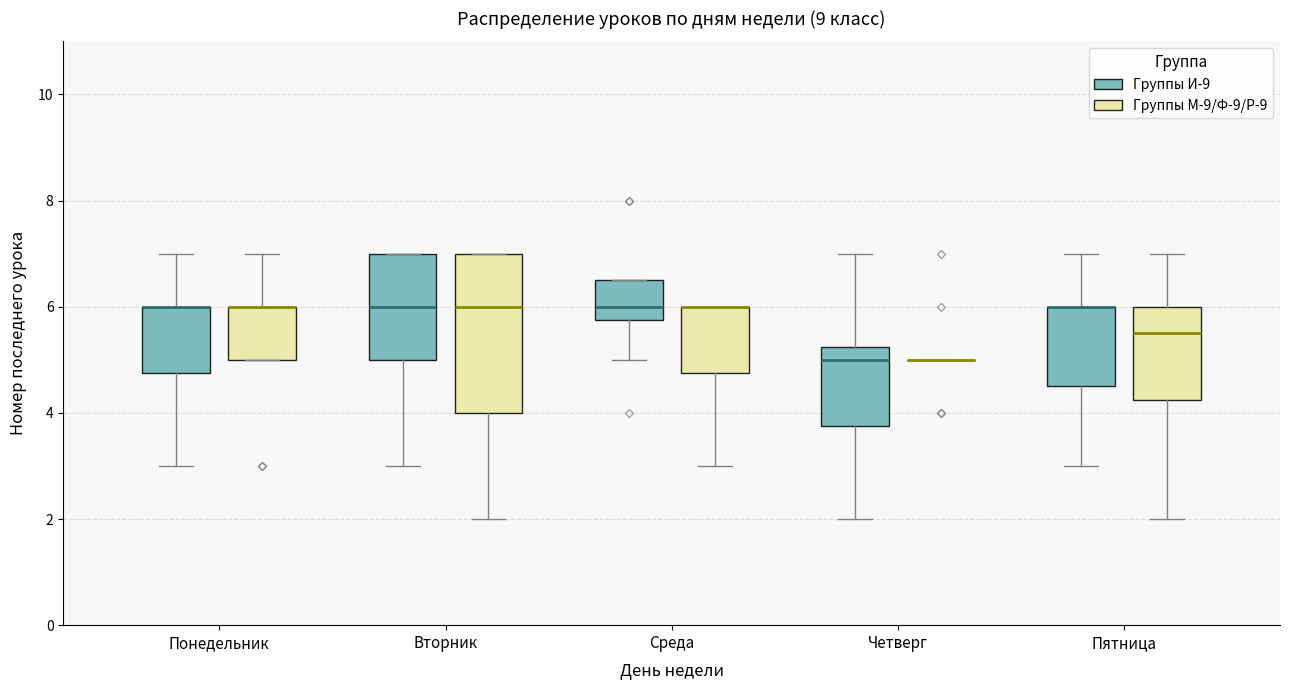

Reading left to right, read every box against the y-axis: the position of its median line, the range the box covers, and the ends of its whiskers. The values are not printed on the chart, so give them approximately, as read against the axis.

Понедельник (Группы И-9): median 6.0 (drawn on the box's upper edge), box 4.8 to 6.0, whiskers 3.0 to 7.0
Понедельник (Группы М-9/Ф-9/Р-9): median 6.0 (drawn on the box's upper edge), box 5.0 to 6.0, whiskers 5.0 to 7.0
Вторник (Группы И-9): median 6.0, box 5.0 to 7.0, whiskers 3.0 to 7.0
Вторник (Группы М-9/Ф-9/Р-9): median 6.0, box 4.0 to 7.0, whiskers 2.0 to 7.0
Среда (Группы И-9): median 6.0, box 5.8 to 6.6, whiskers 5.0 to 6.6
Среда (Группы М-9/Ф-9/Р-9): median 6.0 (drawn on the box's upper edge), box 4.8 to 6.0, whiskers 3.0 to 6.0
Четверг (Группы И-9): median 5.0, box 3.8 to 5.2, whiskers 2.0 to 7.0
Четверг (Группы М-9/Ф-9/Р-9): box collapsed to a line at 5.0, whiskers 5.0 to 5.0
Пятница (Группы И-9): median 6.0 (drawn on the box's upper edge), box 4.6 to 6.0, whiskers 3.0 to 7.0
Пятница (Группы М-9/Ф-9/Р-9): median 5.6, box 4.2 to 6.0, whiskers 2.0 to 7.0